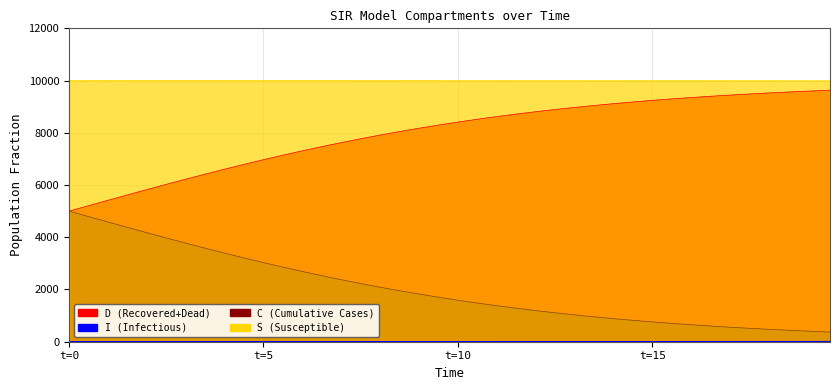

Which category has the highest value in the I series?

t=0